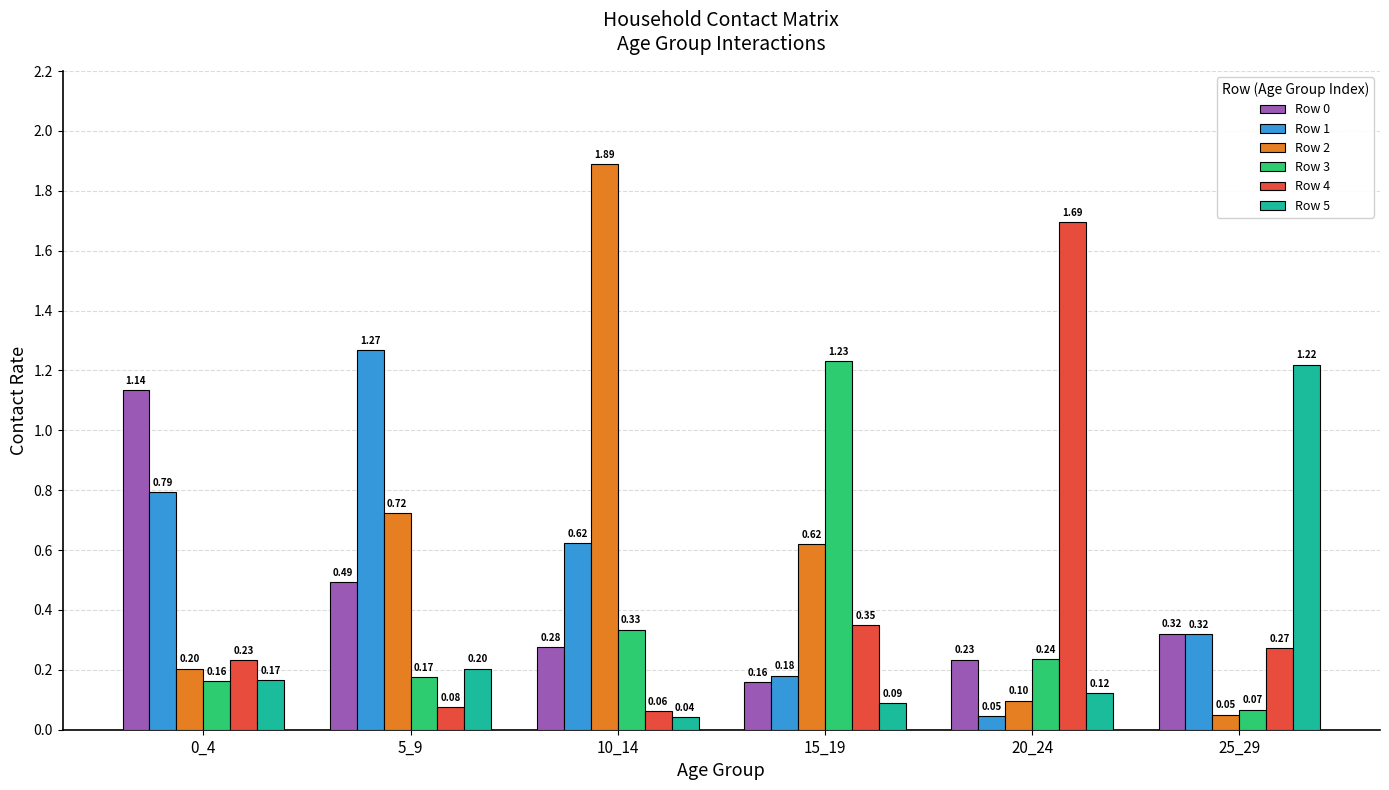

What is the difference between the Row 0 values at 25_29 and 15_19?

0.2